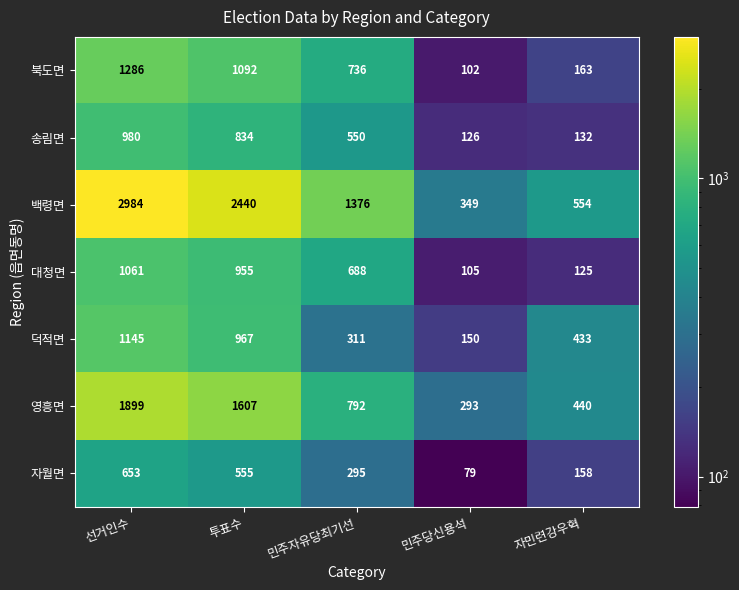

How many data points does each series have?

5